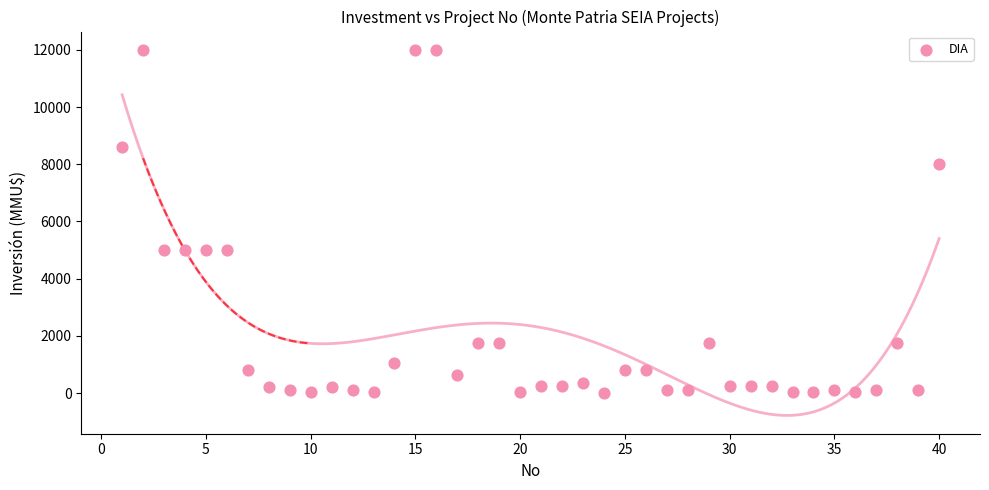

What is the range of X values (max minus min)?

39